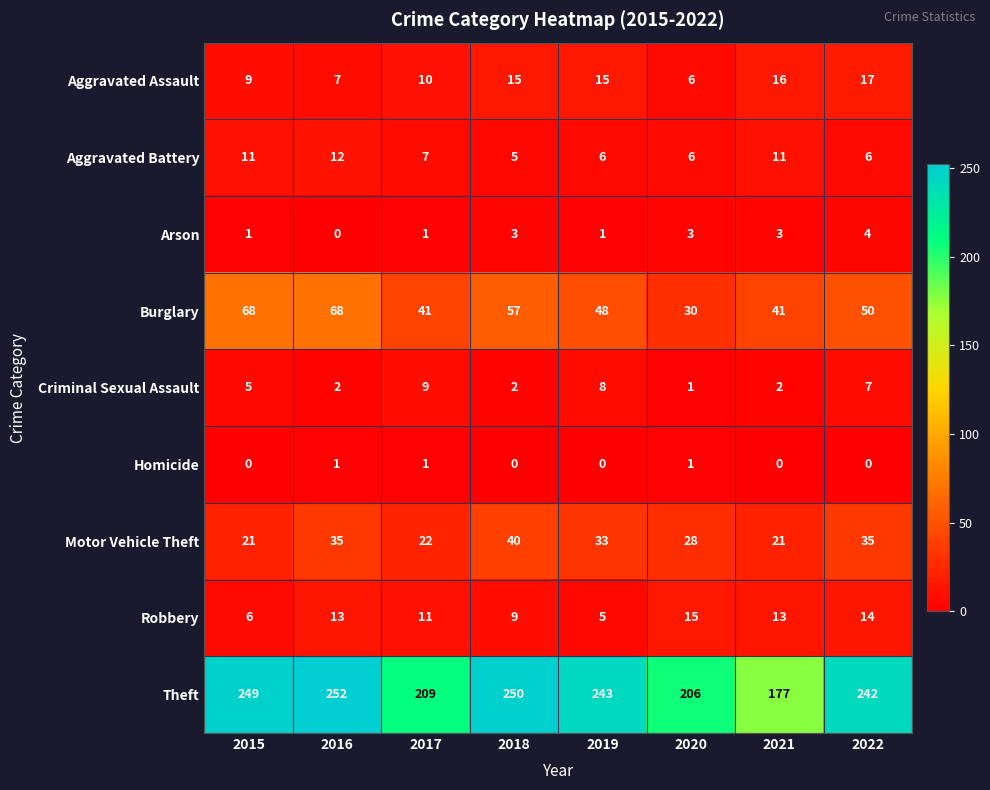

What is the difference between the maximum and minimum values in the Criminal Sexual Assault series?

8